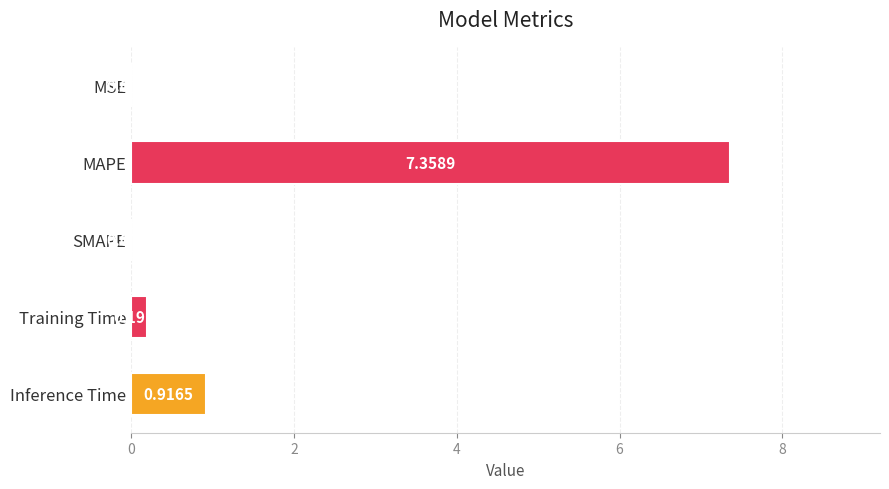

What is the sum of all values?

8.5